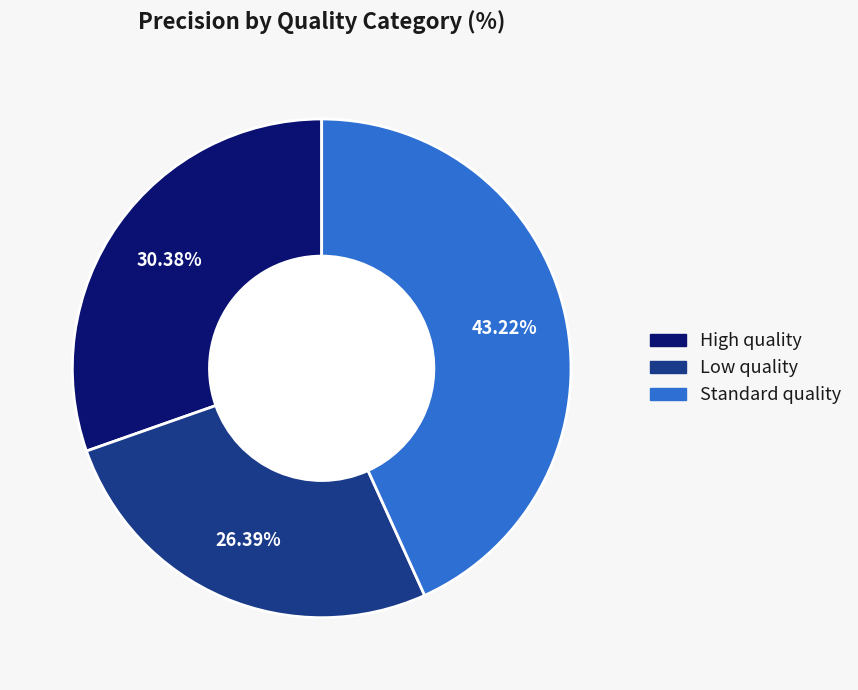

Is it true that Low quality is 39% of the pie?

False